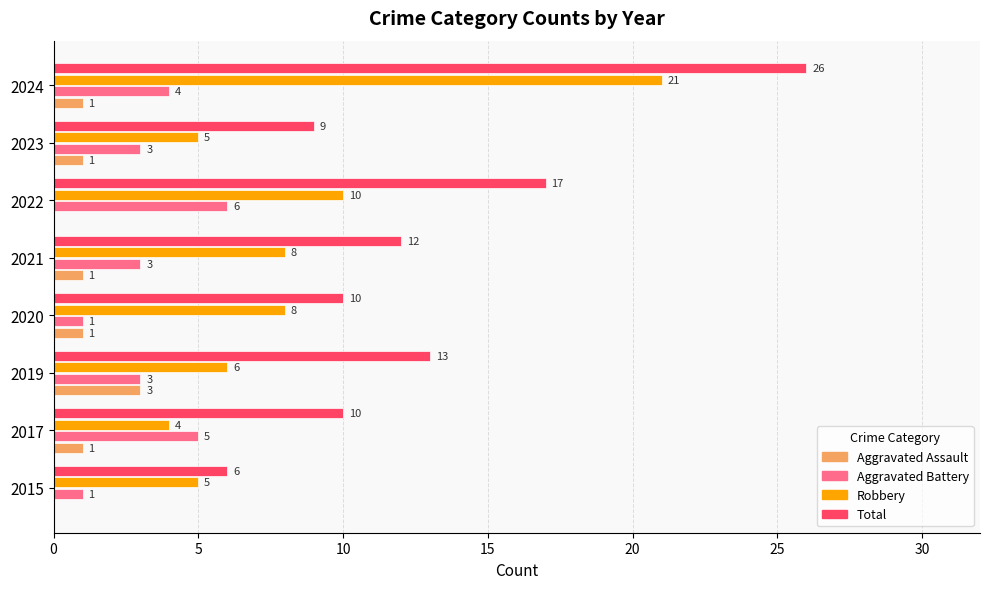

What is the greatest value displayed?

26